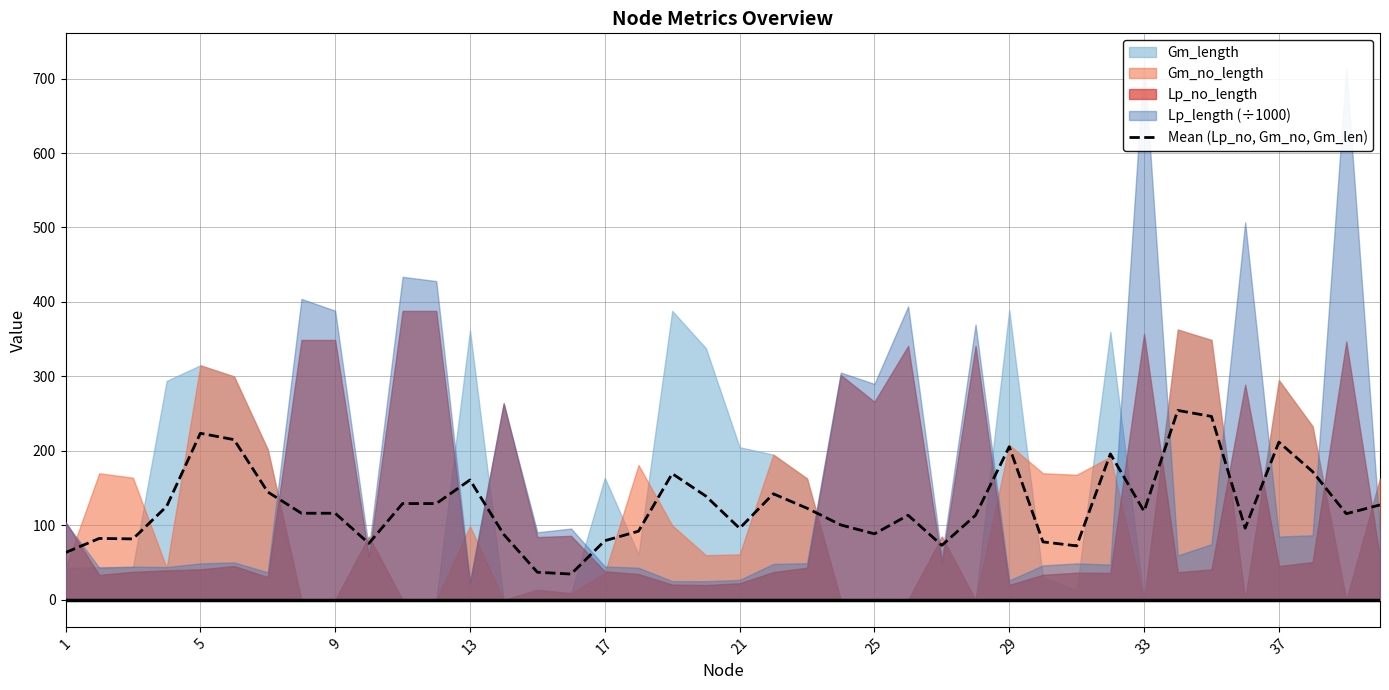

What is the highest value of the Mean (Lp_no, Gm_no, Gm_len) series?

254.4